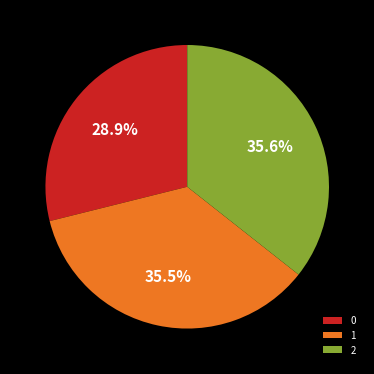

Does 2 account for over 50% of the chart?

No